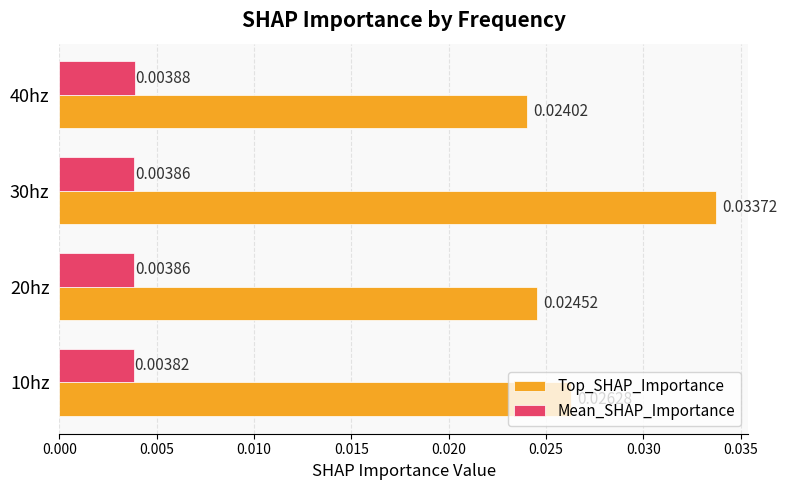

How many Mean_SHAP_Importance values are between 0 and 1?

4